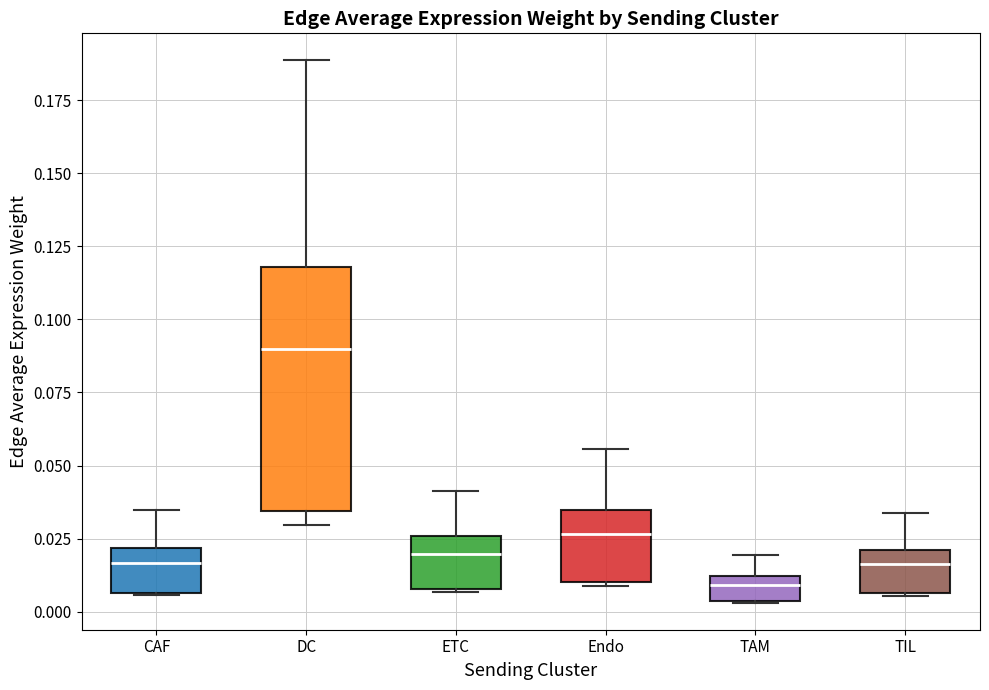

Which box's median line is the lowest?

TAM